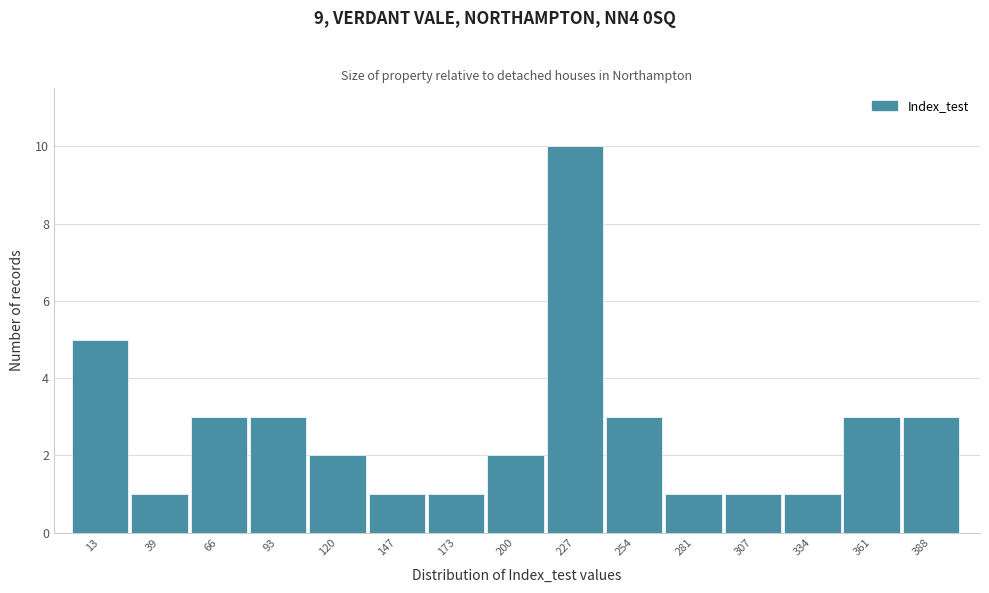

Reading right to left, transcribe all the data shown in this chart.

3	3	1	1	1	3	10	2	1	1	2	3	3	1	5